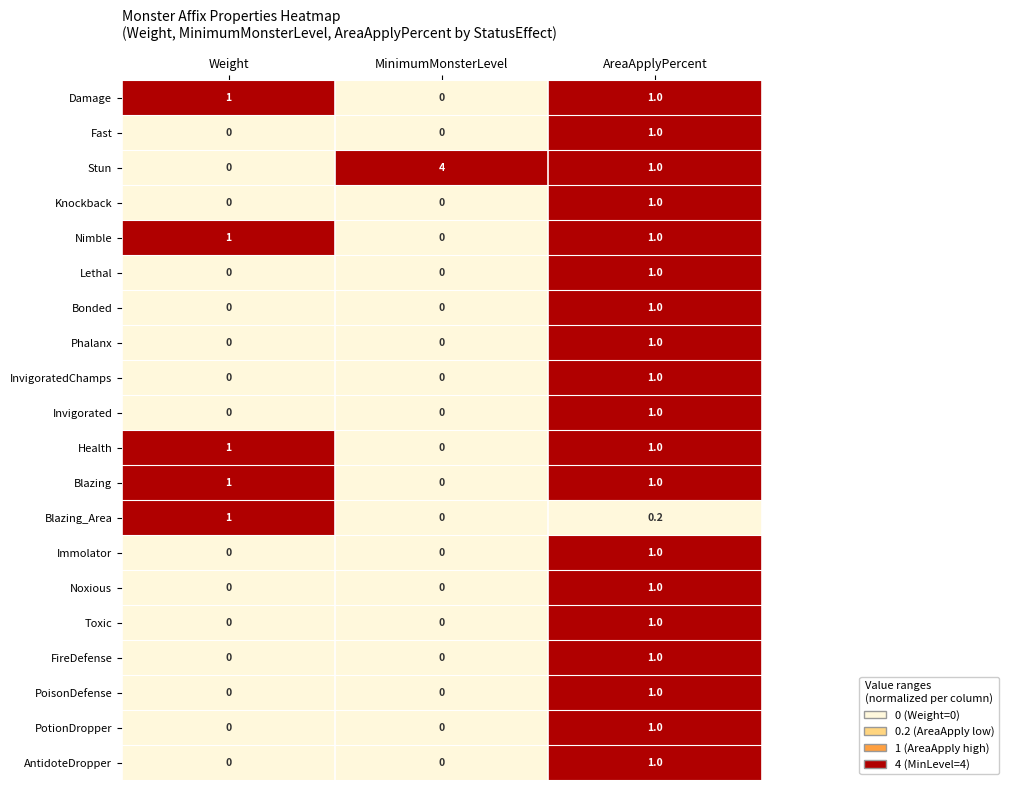

What is the difference between the highest and lowest values at AreaApplyPercent?

0.8